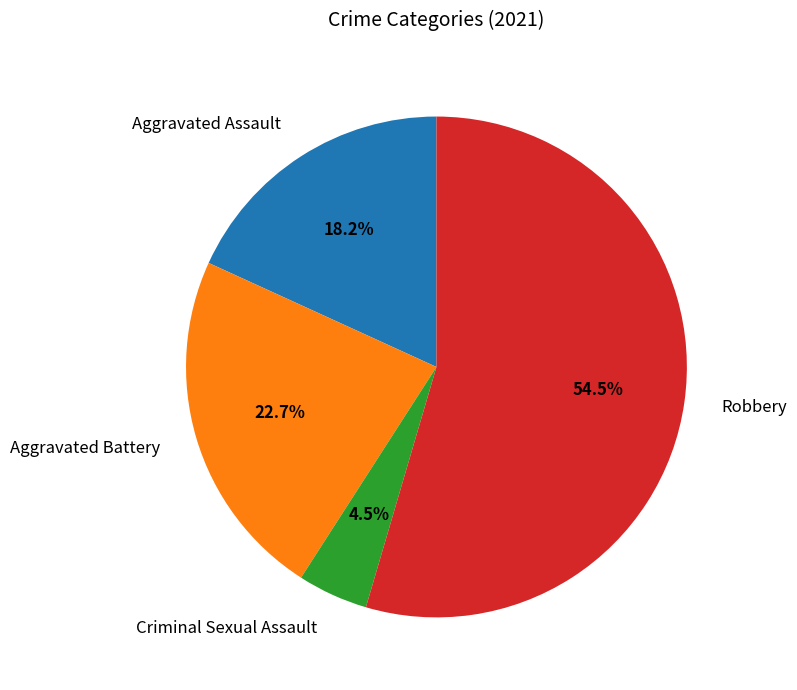

What is the largest slice in the pie chart?

Robbery